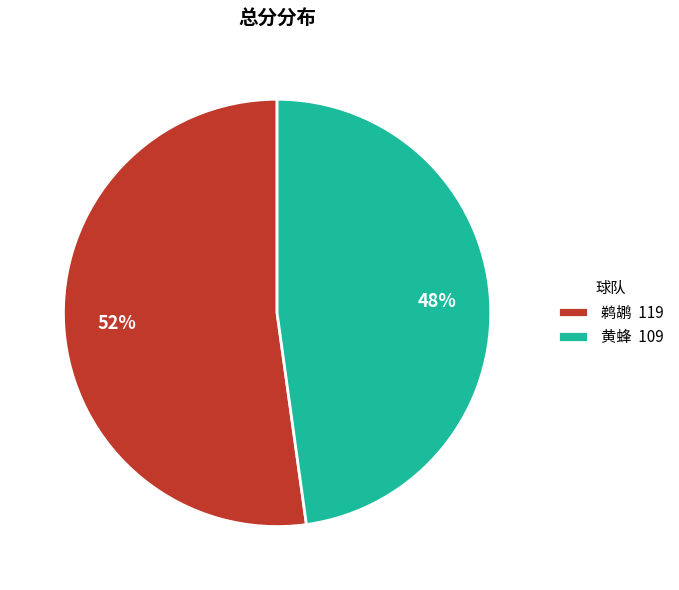

Is it true that 黄蜂 is 55% of the pie?

False